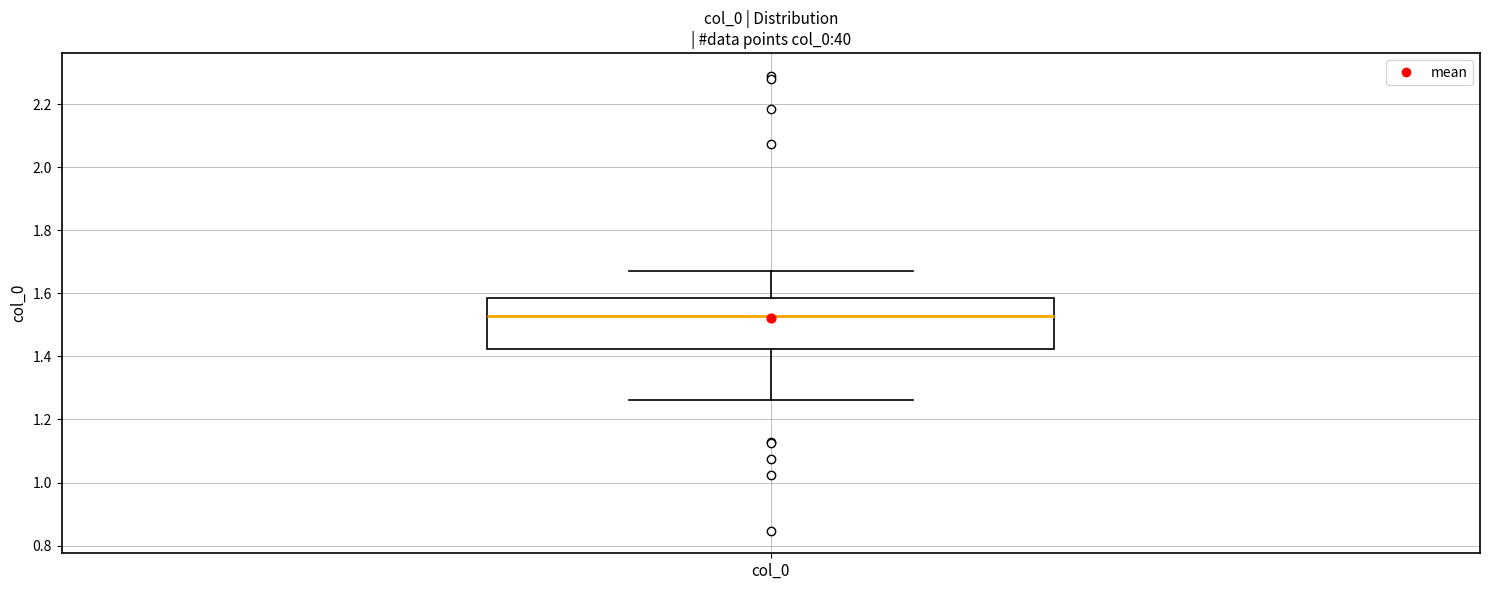

Transcribe this box plot: give where the median line is, the range the box spans, and where the two whiskers end, as read against the y-axis. The values are not printed on the chart, so give them approximately, as read against the axis.

median 1.52, box 1.42 to 1.58, whiskers 1.26 to 1.68